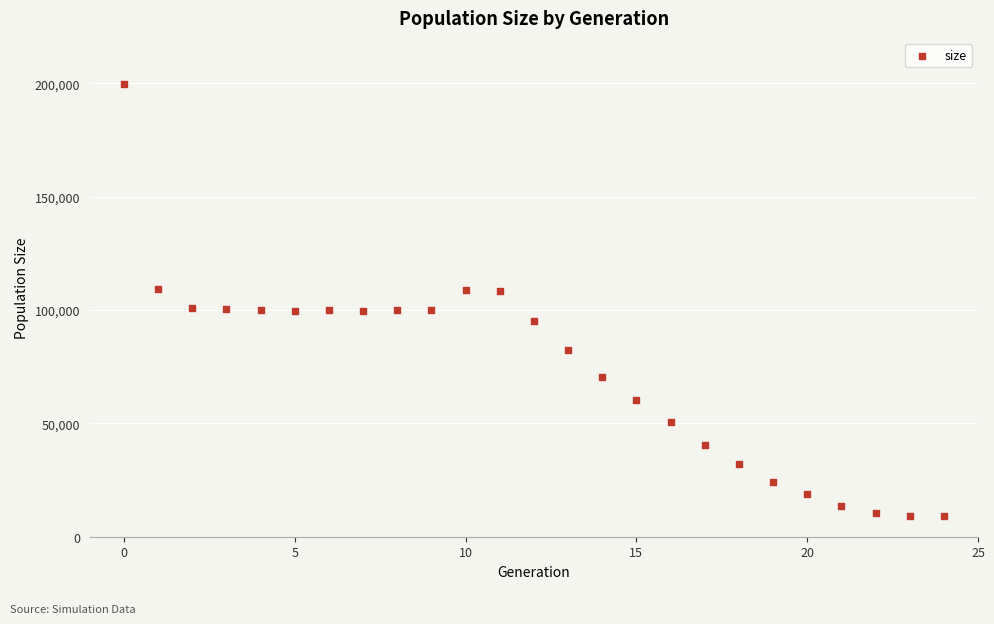

What is the range of Y values (max minus min)?

190861